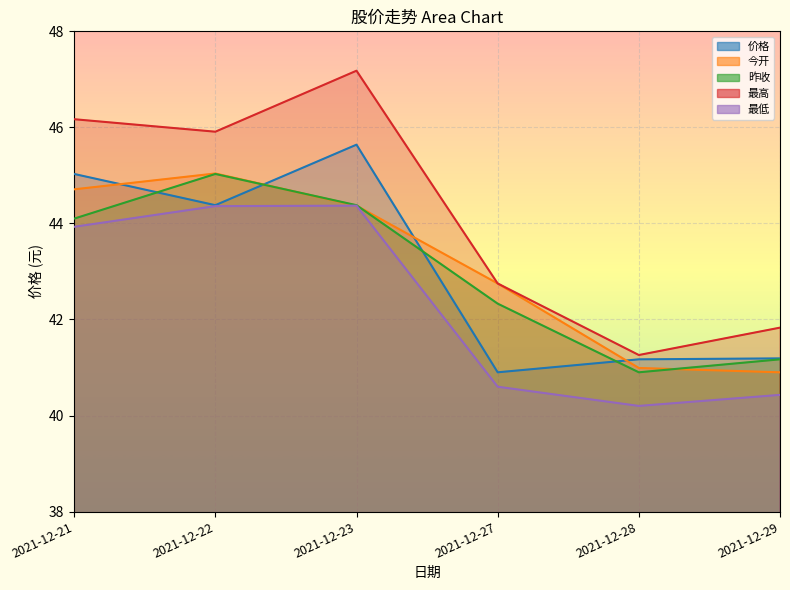

True or false: 价格 has a value of 44.4 at 2021-12-22.

True